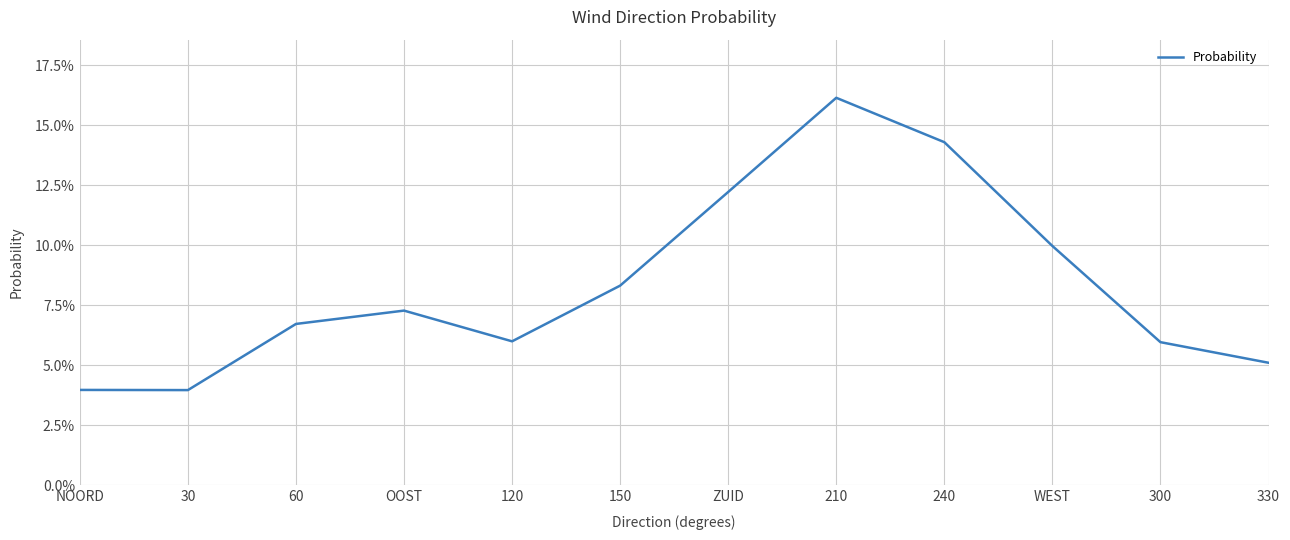

What is the greatest value displayed?

0.2